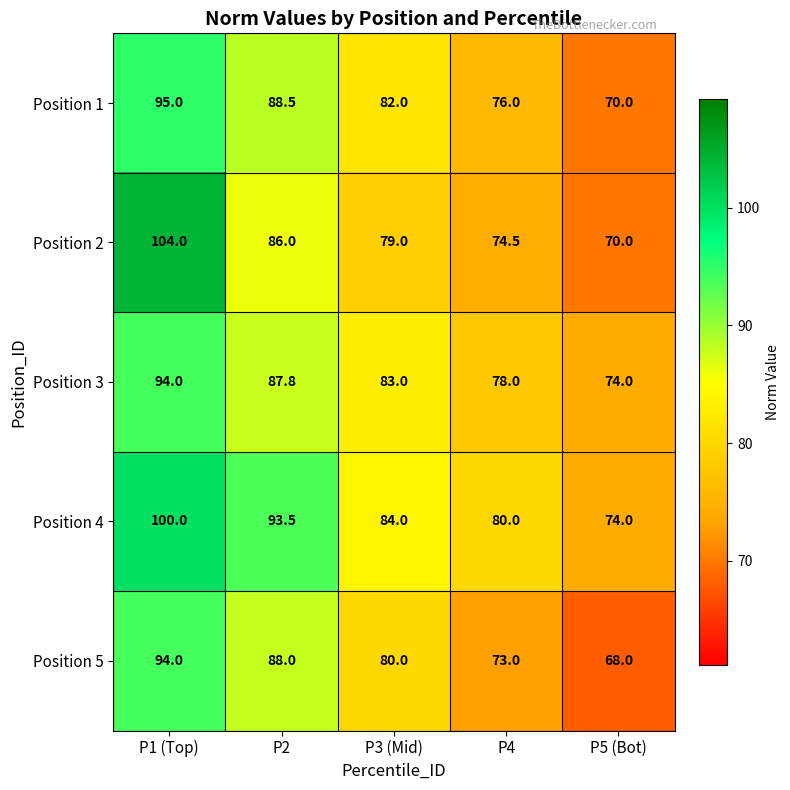

What is the total value across all series at P4?

381.5